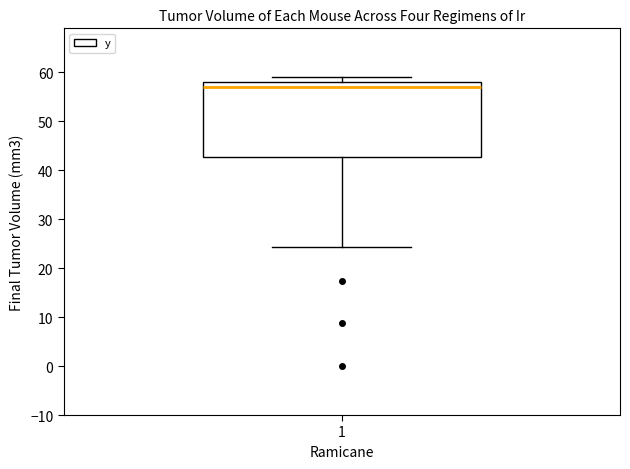

Where does the median line of the box at x = 1 sit on the y-axis? The values are not printed on the chart, so give them approximately, as read against the axis.

57